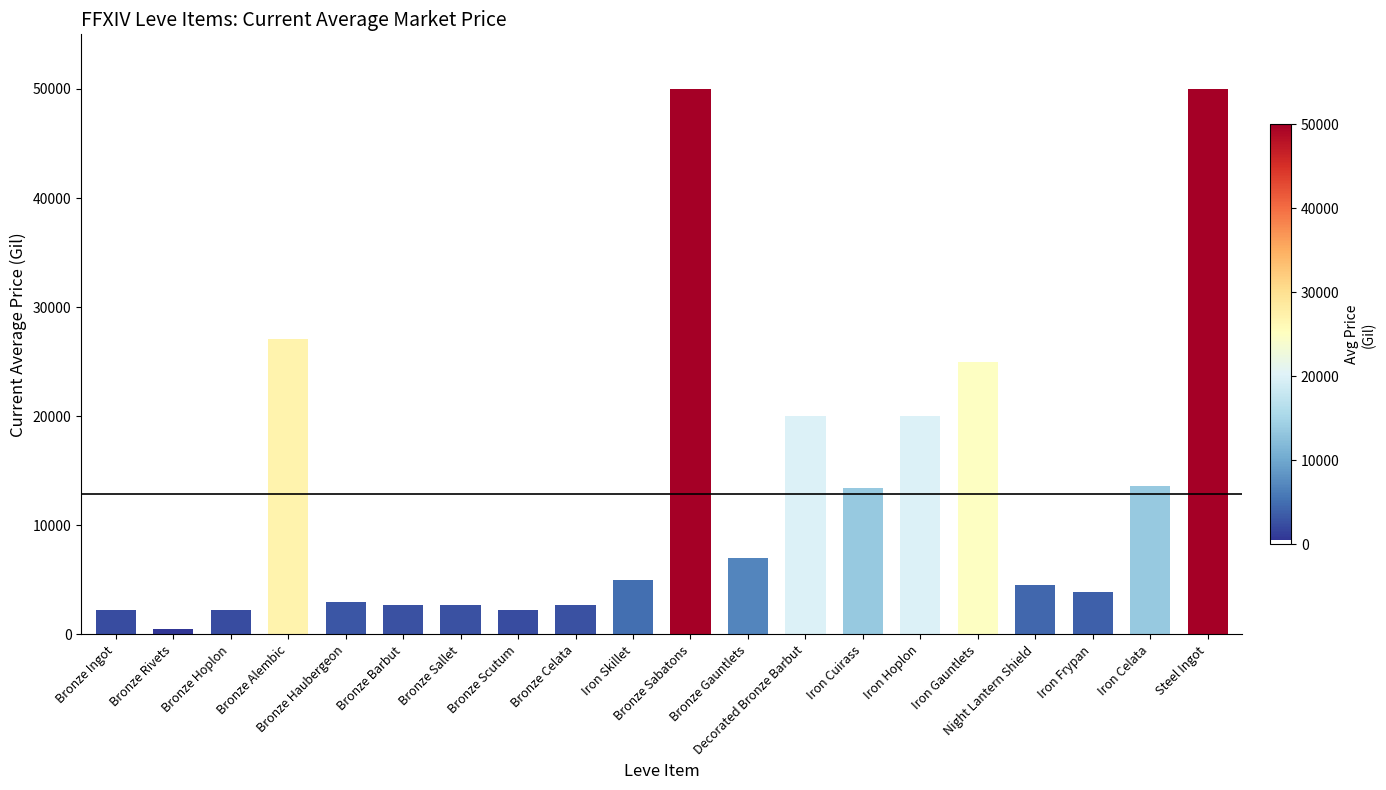

Approximately how many times larger is the value at Bronze Gauntlets compared to Iron Frypan?

1.8